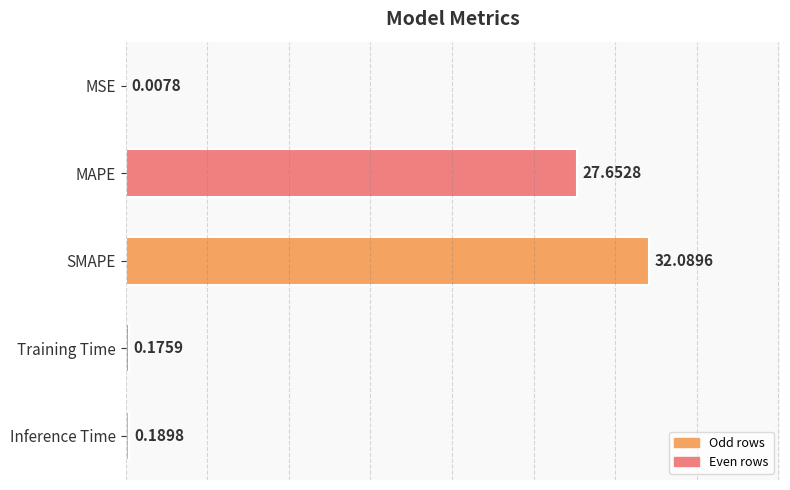

Which has a higher value, SMAPE or Training Time?

SMAPE